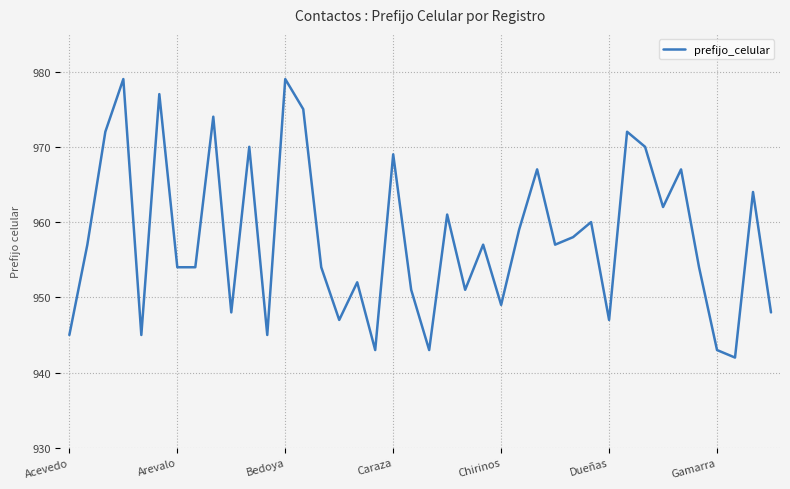

What is the minimum value shown in the chart?

942